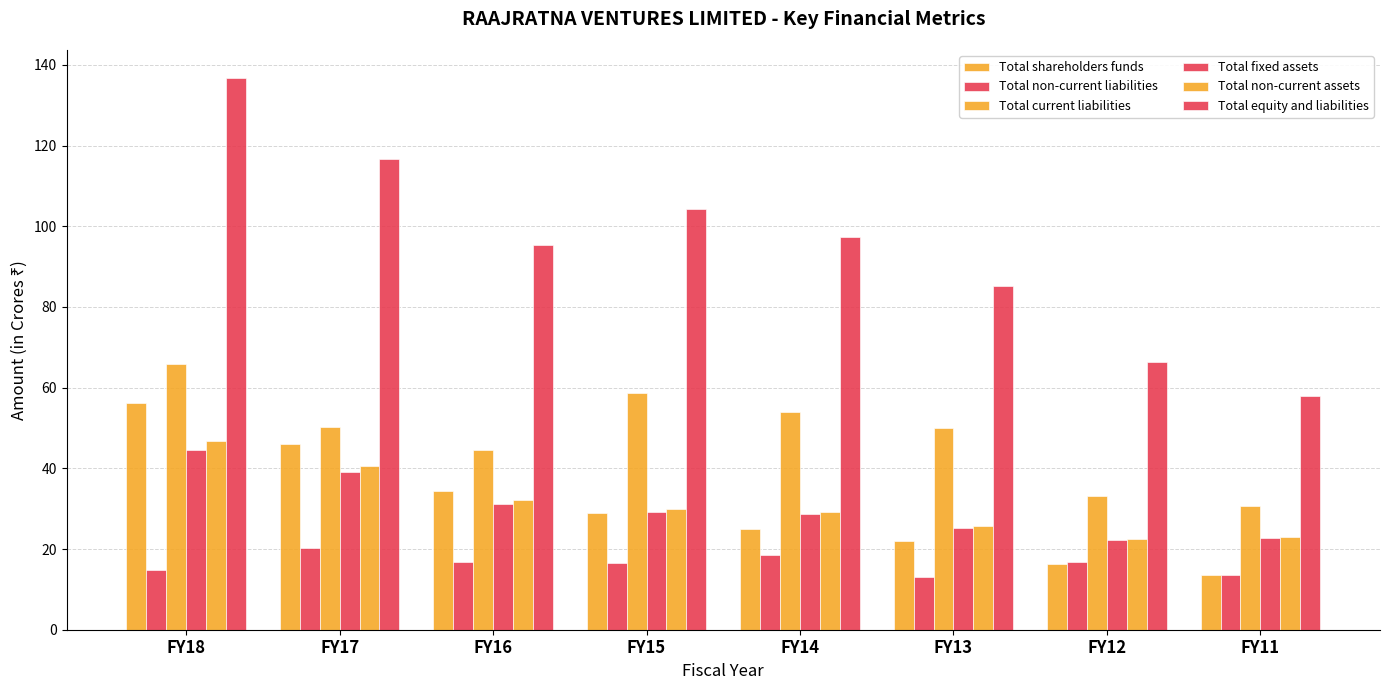

Which label corresponds to the smallest value in the chart?

FY13